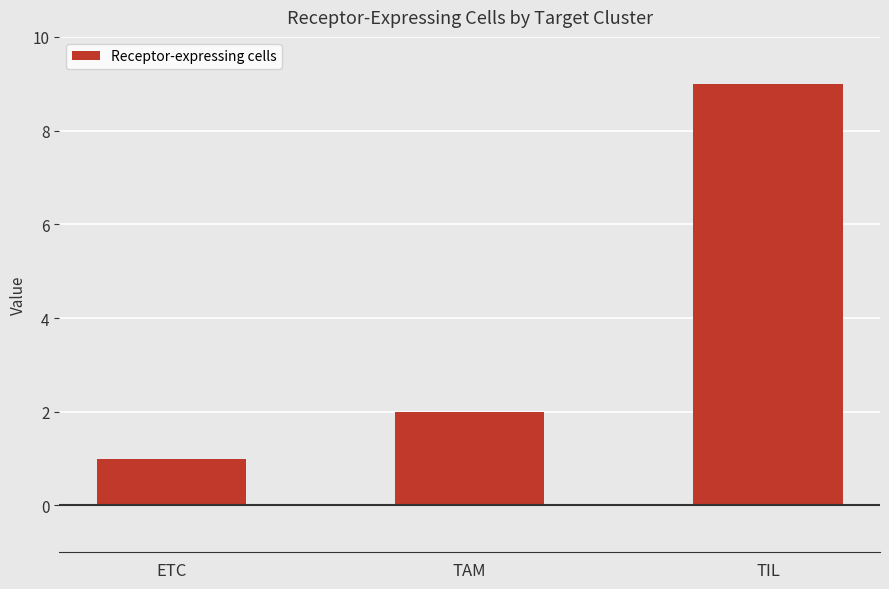

Where is the data nearest to the value 5?

TAM